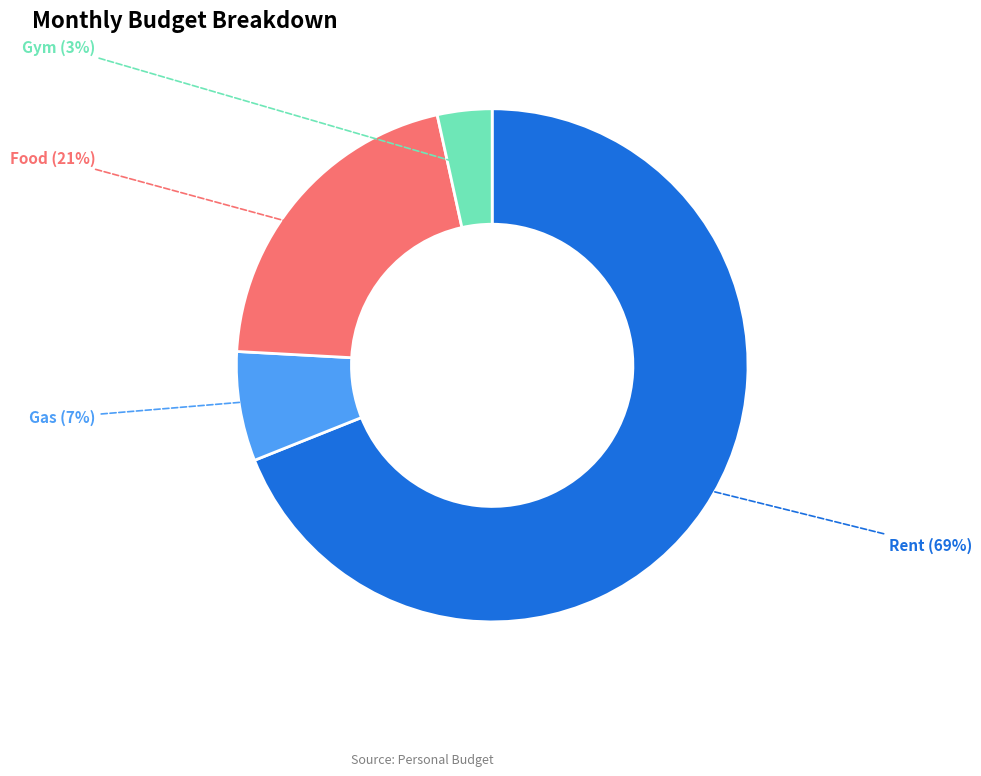

Do Gym and Gas together represent more than half of the pie?

No